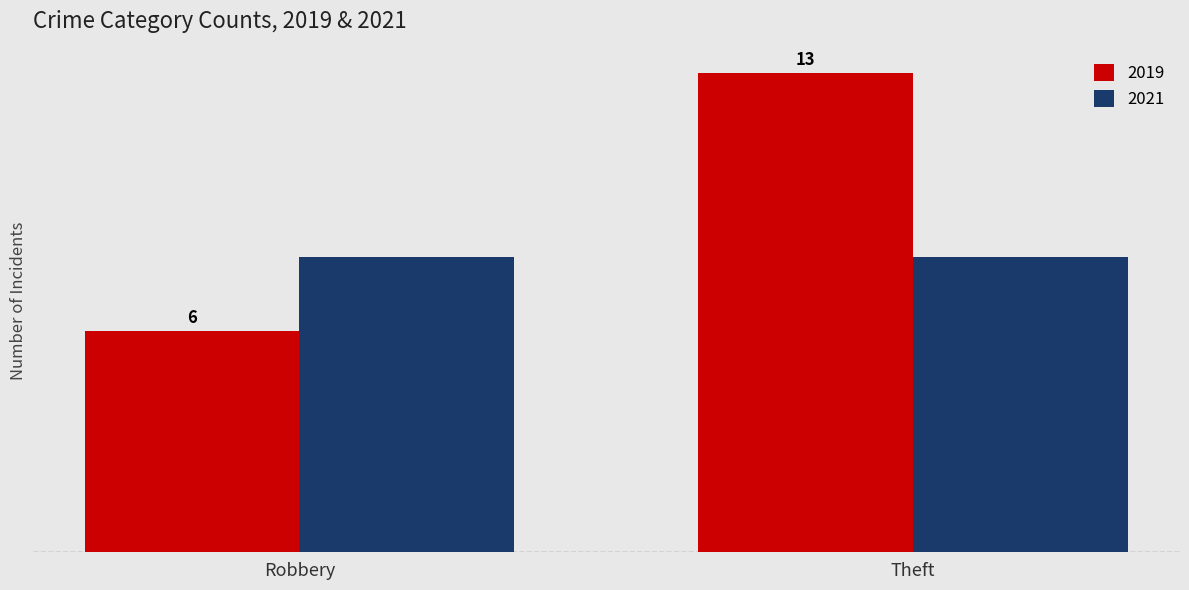

Rank the series at Robbery from highest to lowest value.

2021, 2019